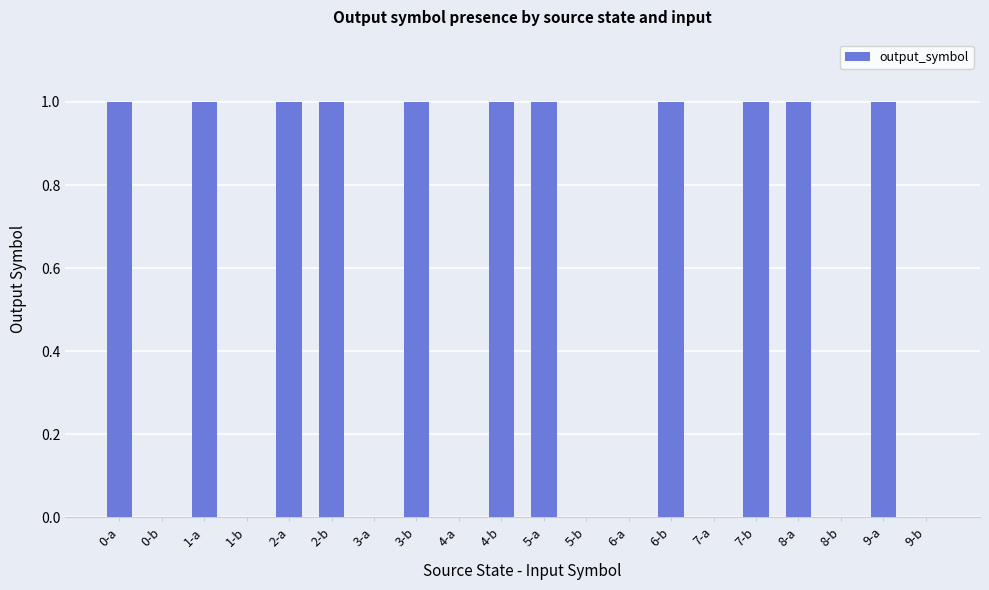

True or false: the data shows 0 at 8-b.

True